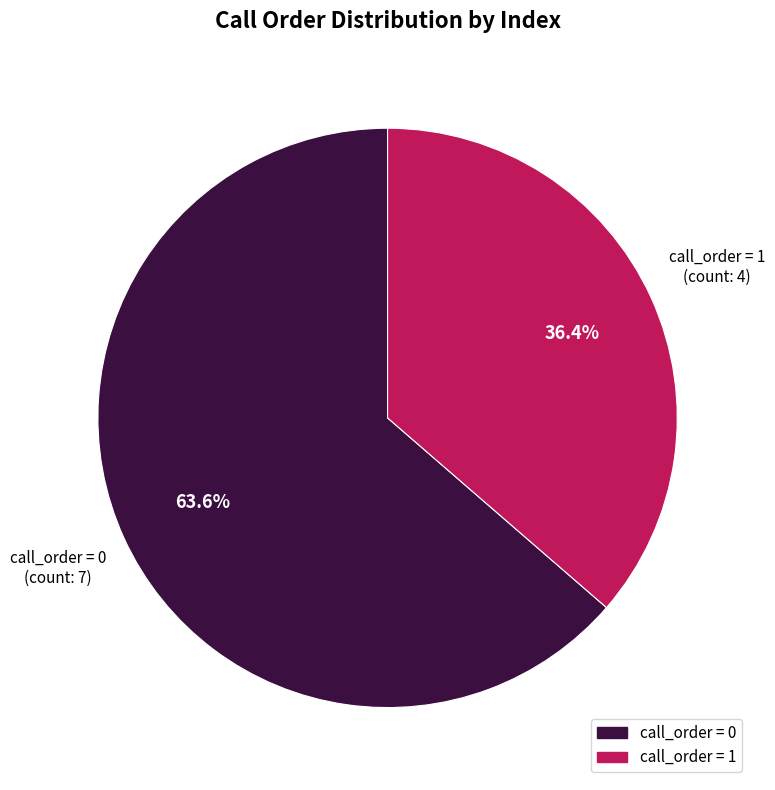

To the nearest percent, what is the difference between the largest and smallest slice percentages?

27%